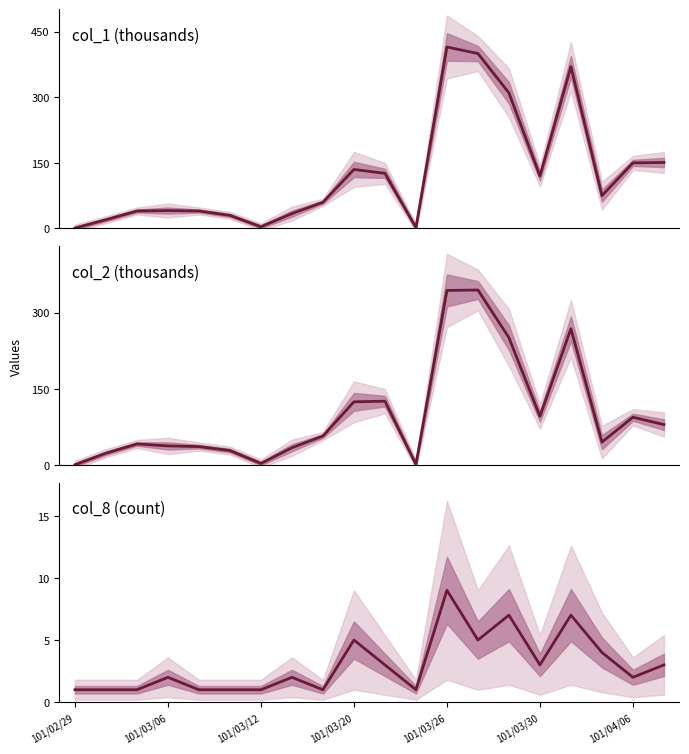

What is the maximum value shown in the chart?

415.0